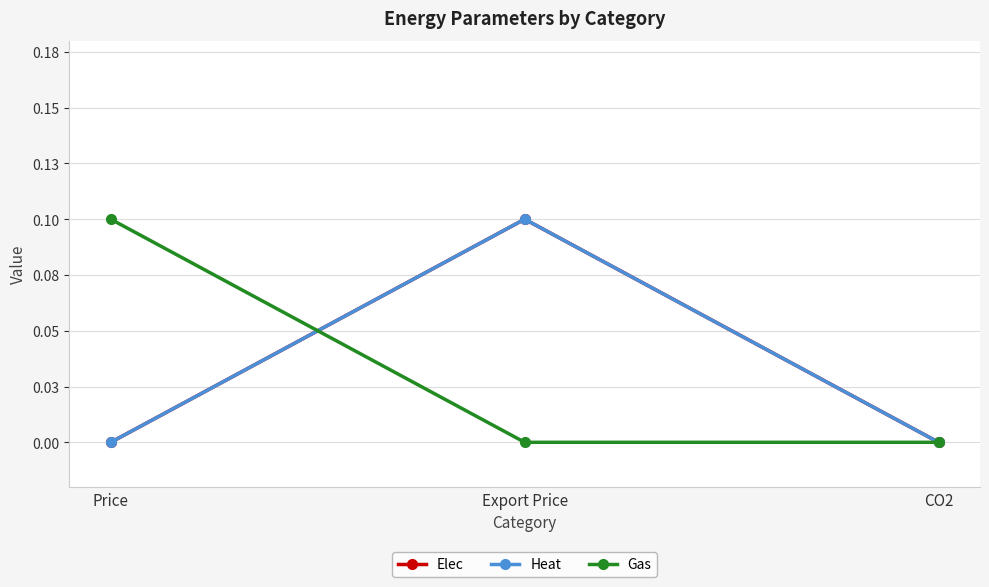

What is the maximum value shown in the chart?

0.1